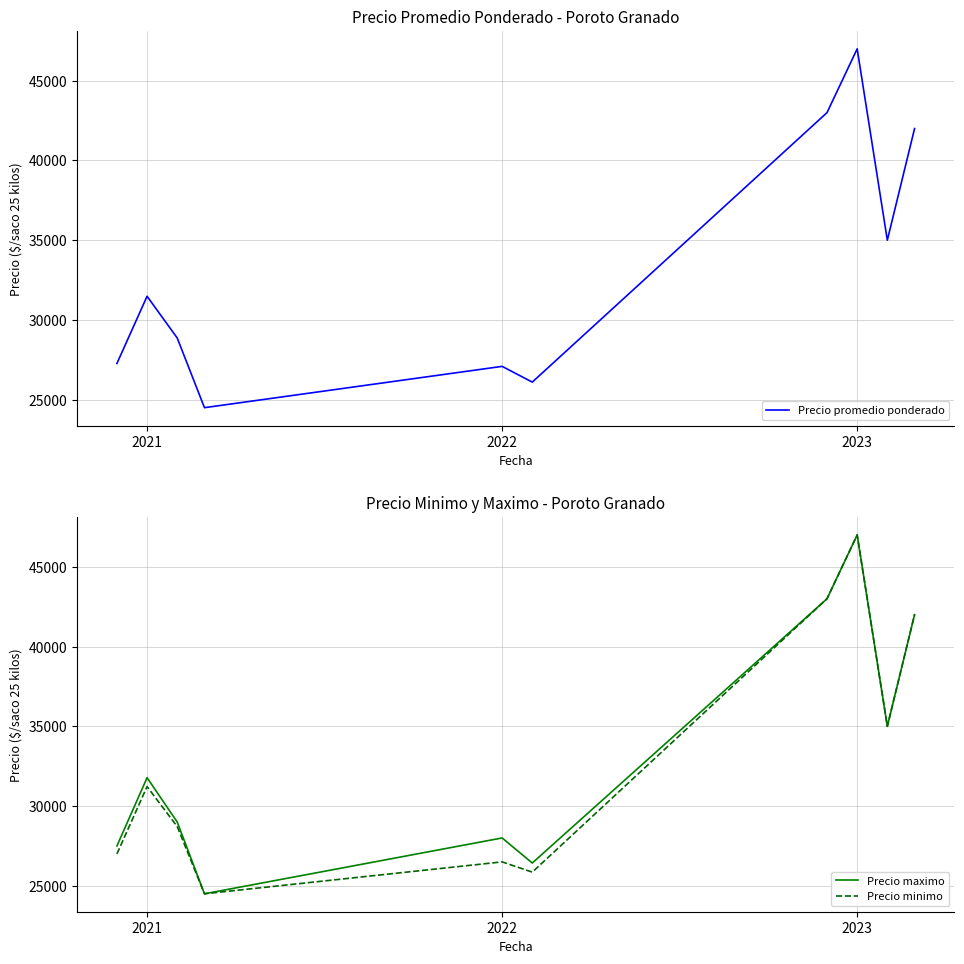

The value of Precio minimo at 2022 is 14030.0. True or false?

False